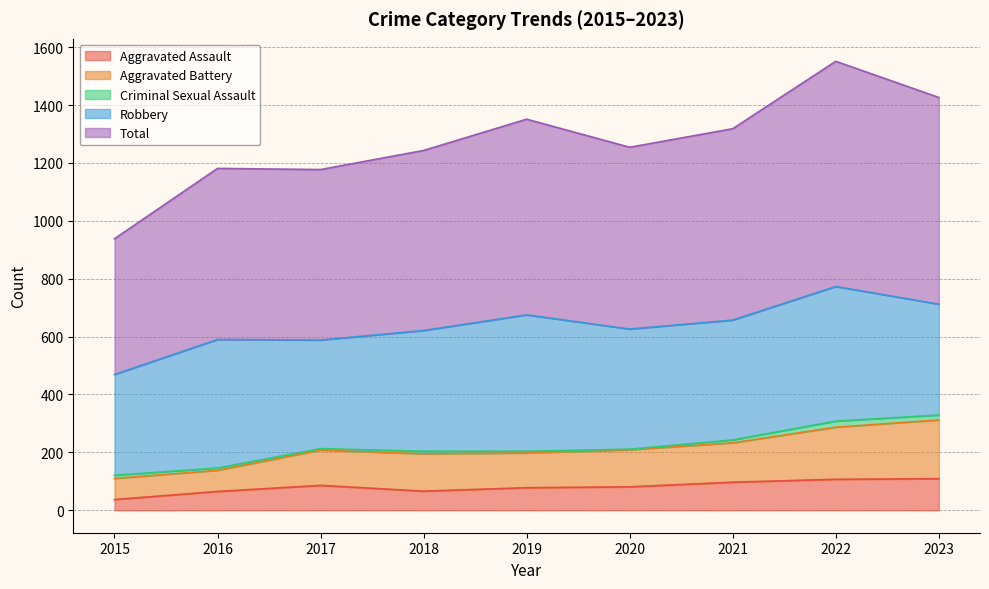

True or false: Aggravated Assault has a value of 65 at 2016.

True